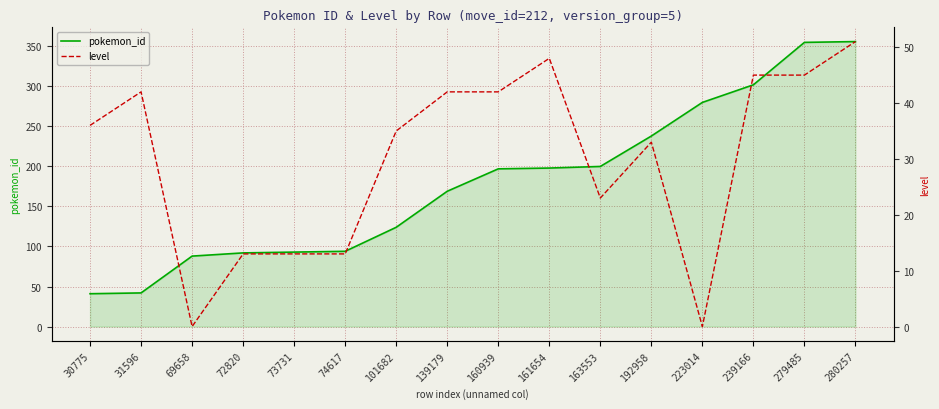

At which category is the sum across all series the highest?

280257